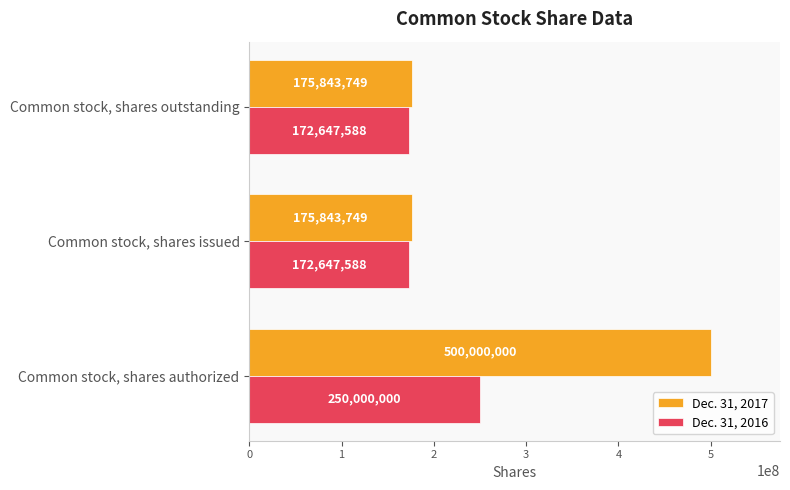

At which category is the sum across all series the highest?

Common stock, shares authorized